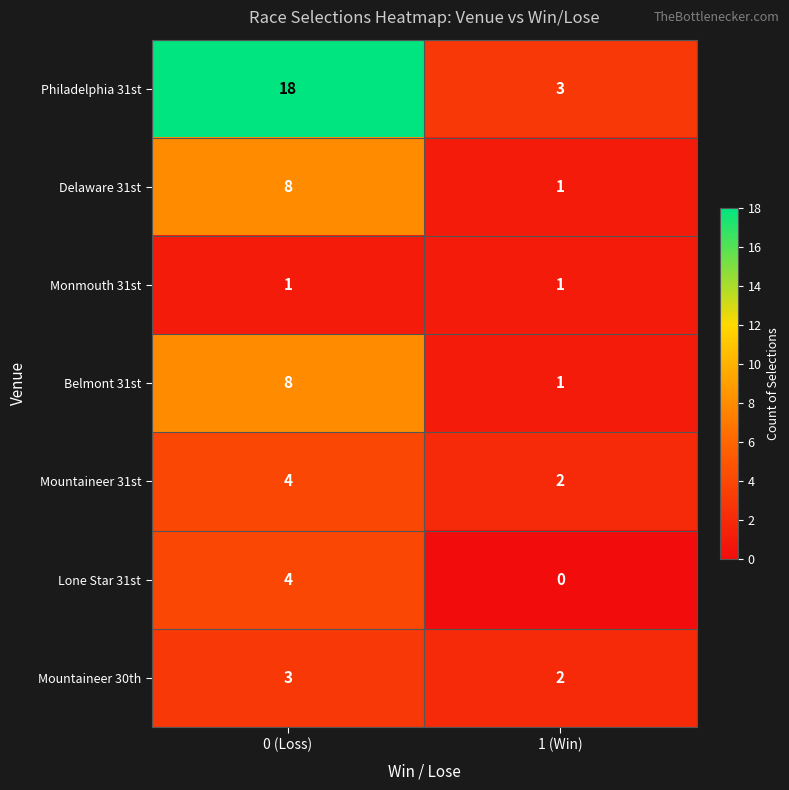

At which category is the sum across all series the highest?

0 (Loss)